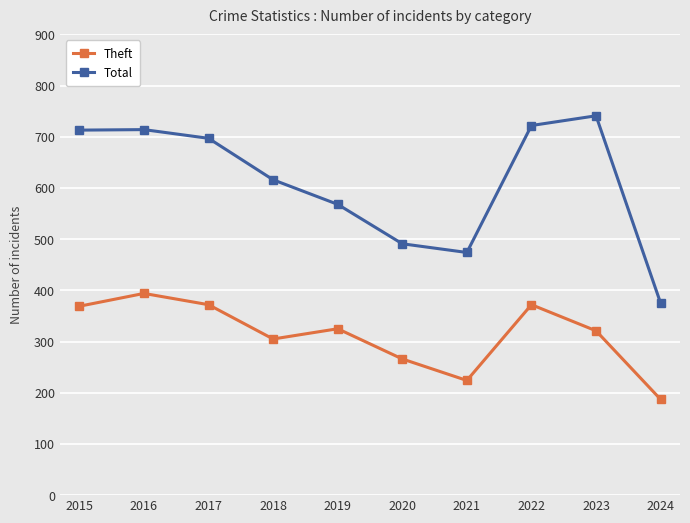

Which series has the largest total across all categories?

Total